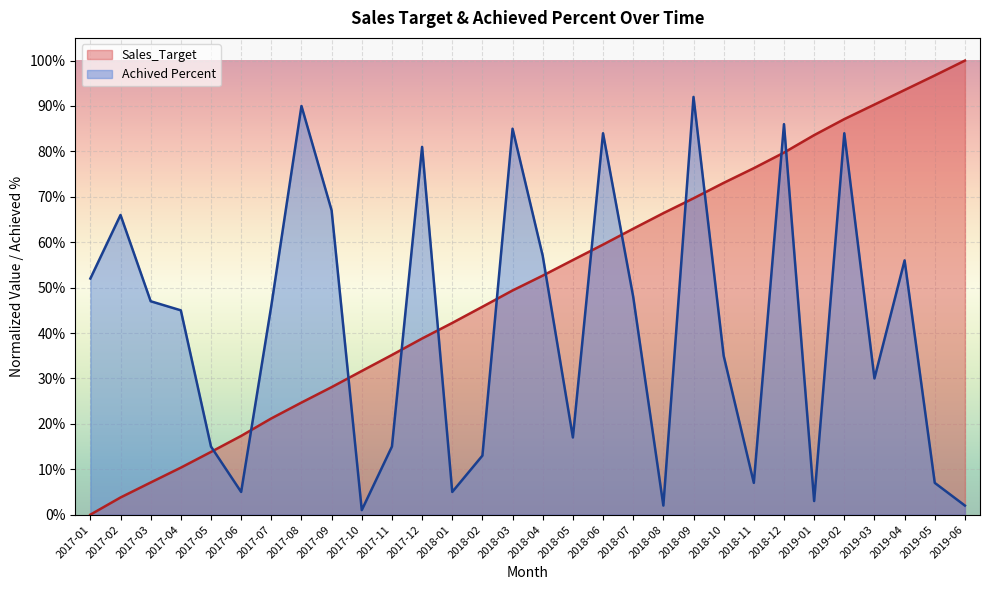

What is the label of the 24th point from the left?

2018-12